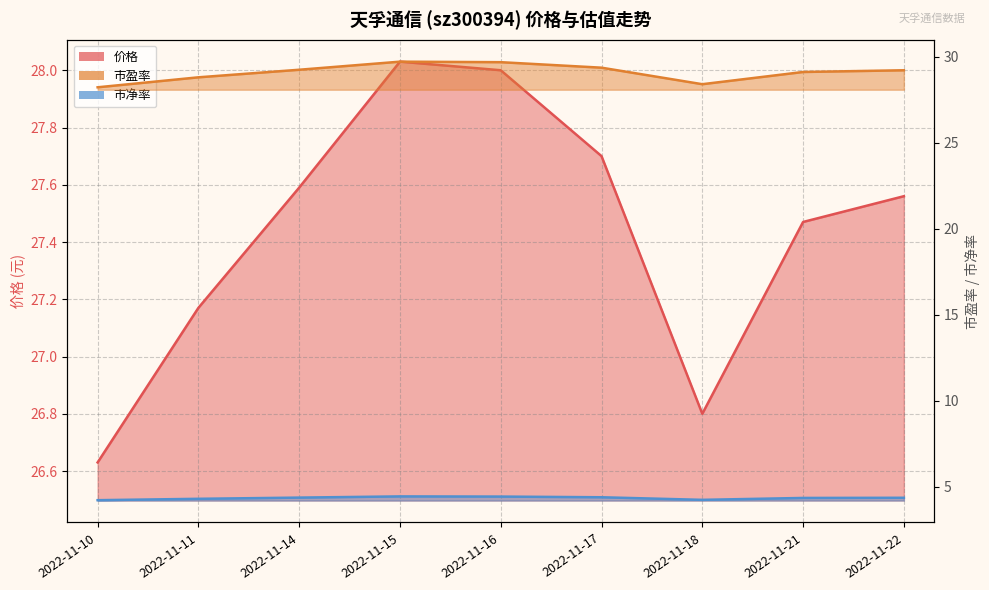

Which category has the highest value across all series?

2022-11-15